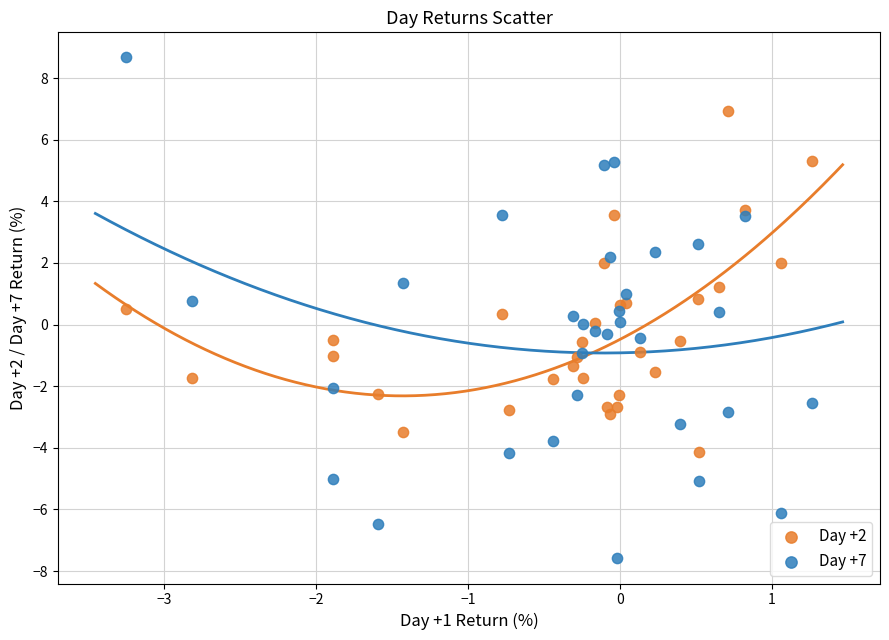

Which series reaches the minimum Y coordinate?

Day +7